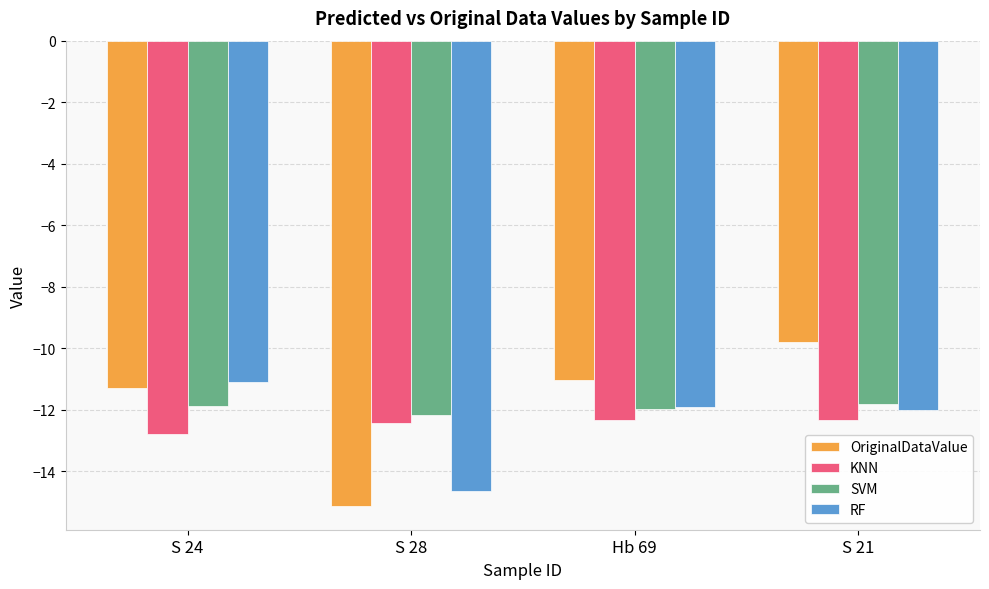

How many bars are there in total?

16